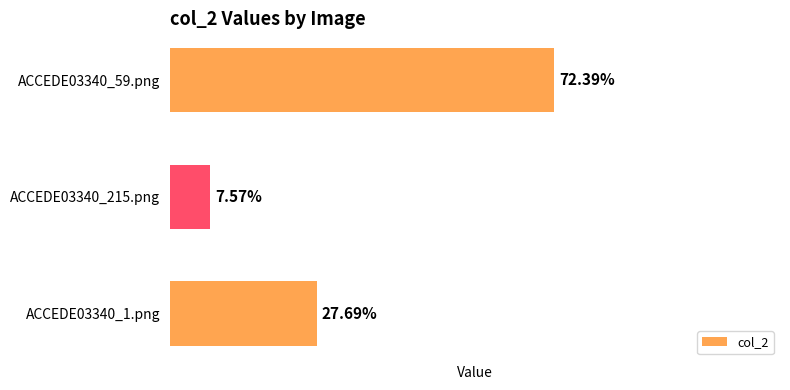

How many values are between 0 and 1?

3